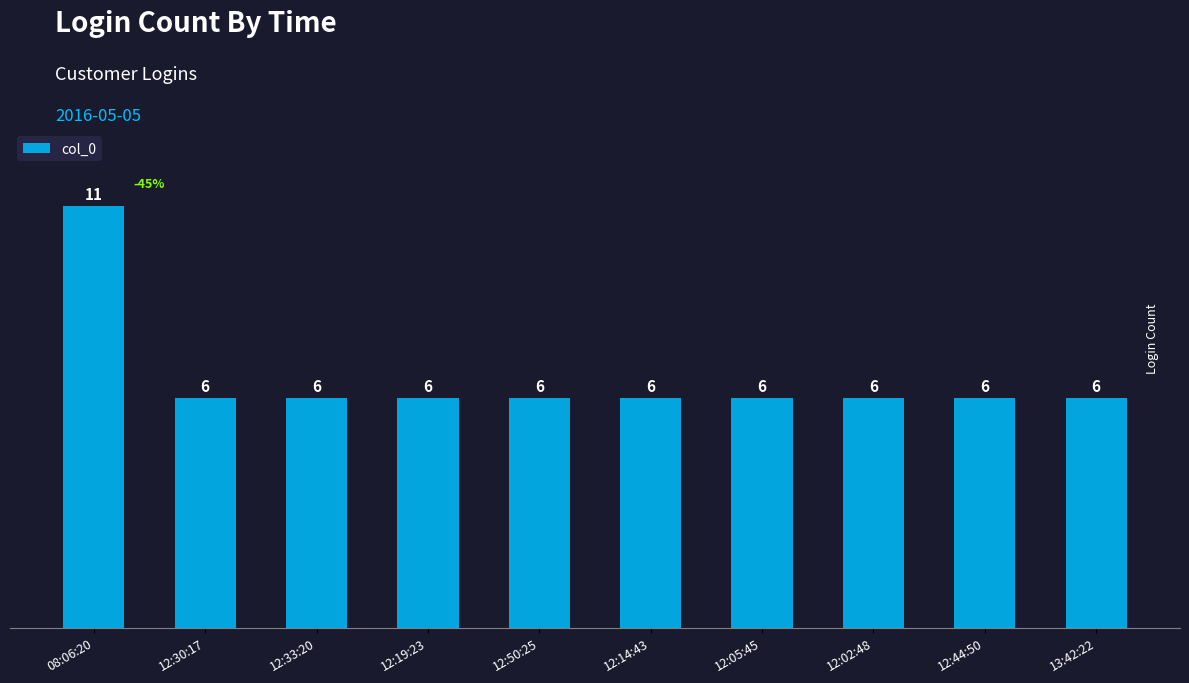

True or false: the data shows 6 at 12:05:45.

True